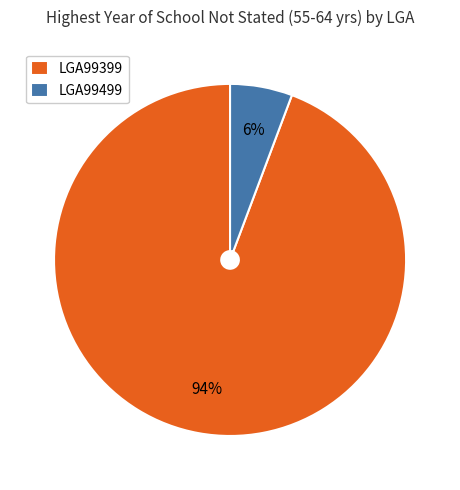

How many segments does this pie chart have?

2